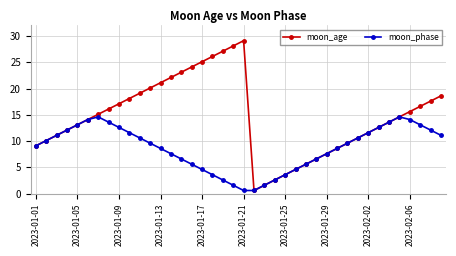

Count the number of categories in the chart.

40